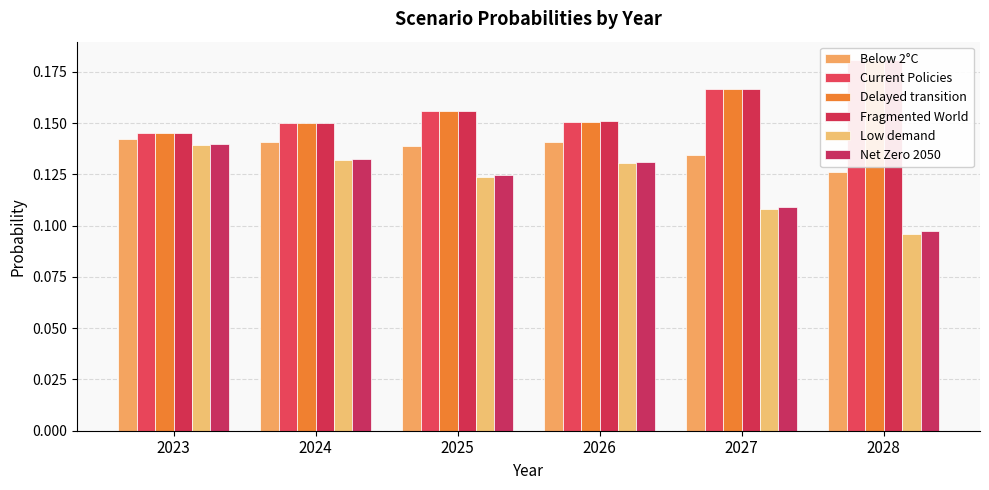

At which label is Low demand closest to 0?

2028